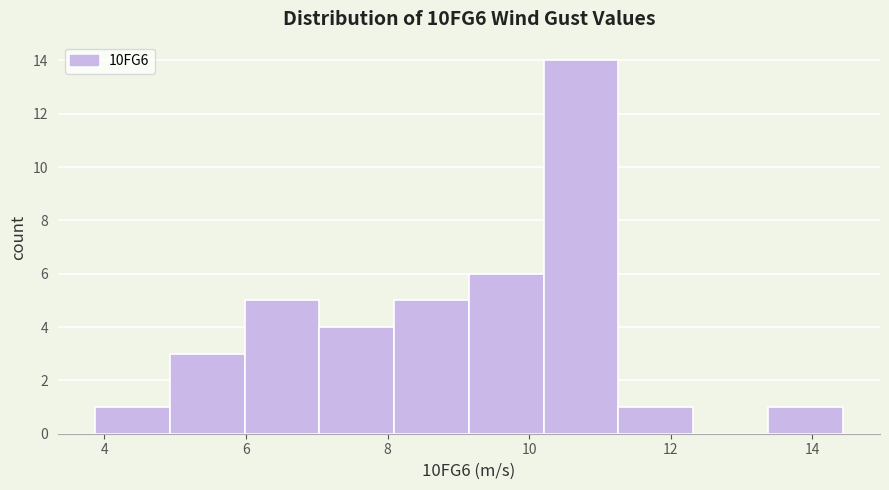

Reading left to right, transcribe this chart: for each bar, give the range it covers on the x-axis and its height. Neither the bar edges nor the heights are printed on the chart, so give them approximately, as read against the axes.

3.8 to 5.0: 1
5.0 to 6.0: 3
6.0 to 7.0: 5
7.0 to 8.0: 4
8.0 to 9.2: 5
9.2 to 10.2: 6
10.2 to 11.2: 14
11.2 to 12.4: 1
12.4 to 13.4: 0
13.4 to 14.4: 1